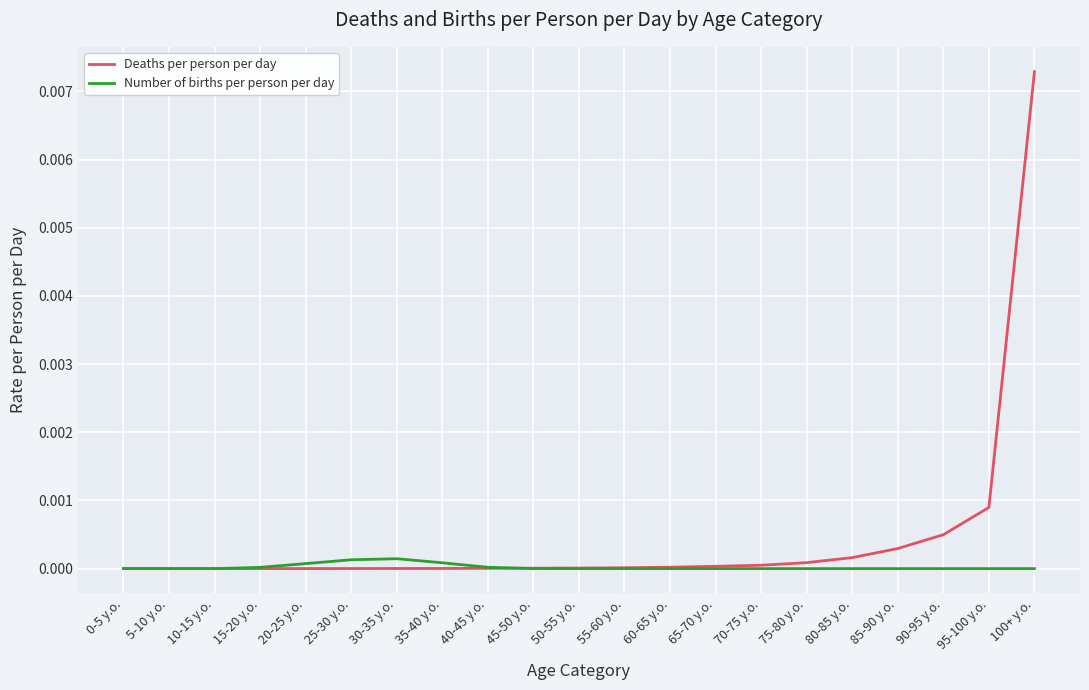

List the series in order of their overall mean, lowest first.

Number of births per person per day, Deaths per person per day